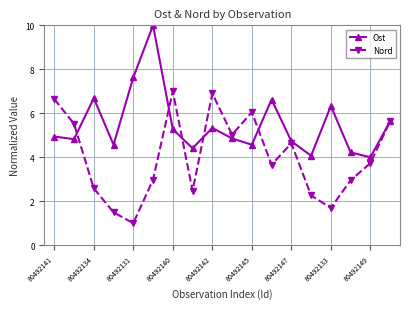

What is the highest value of the Ost series?

10.0